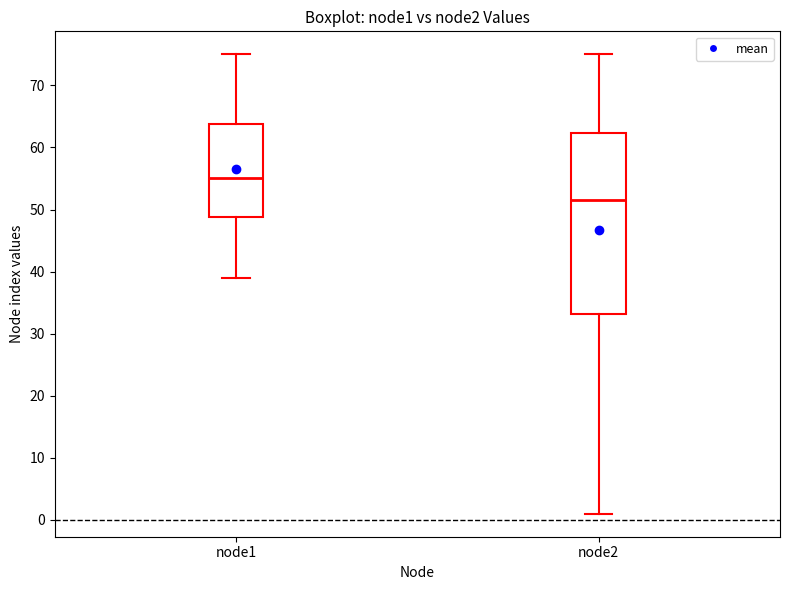

Which box's median line is the highest?

node1